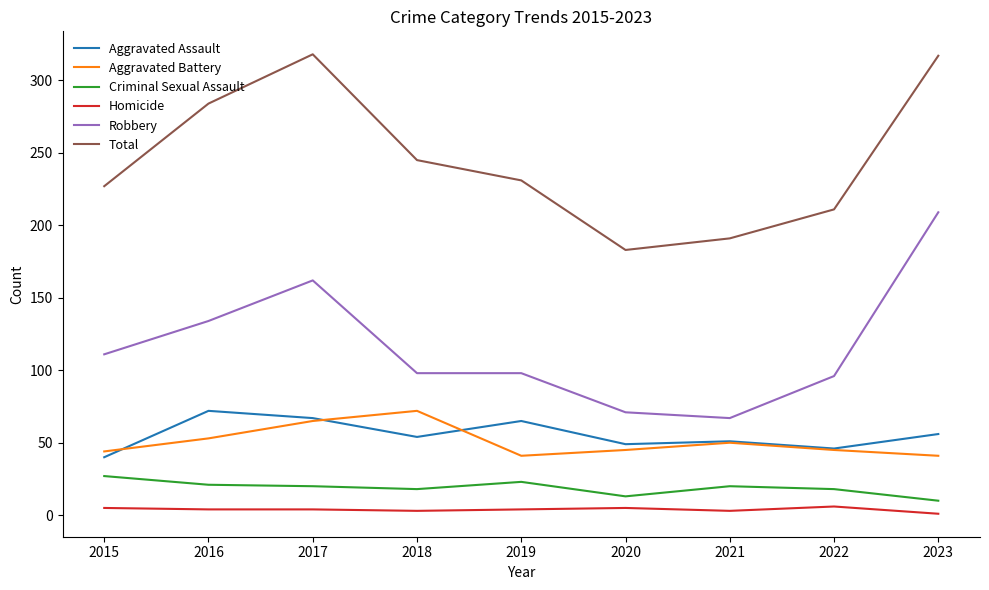

At 2018, list the series in order from smallest to largest.

Homicide, Criminal Sexual Assault, Aggravated Assault, Aggravated Battery, Robbery, Total